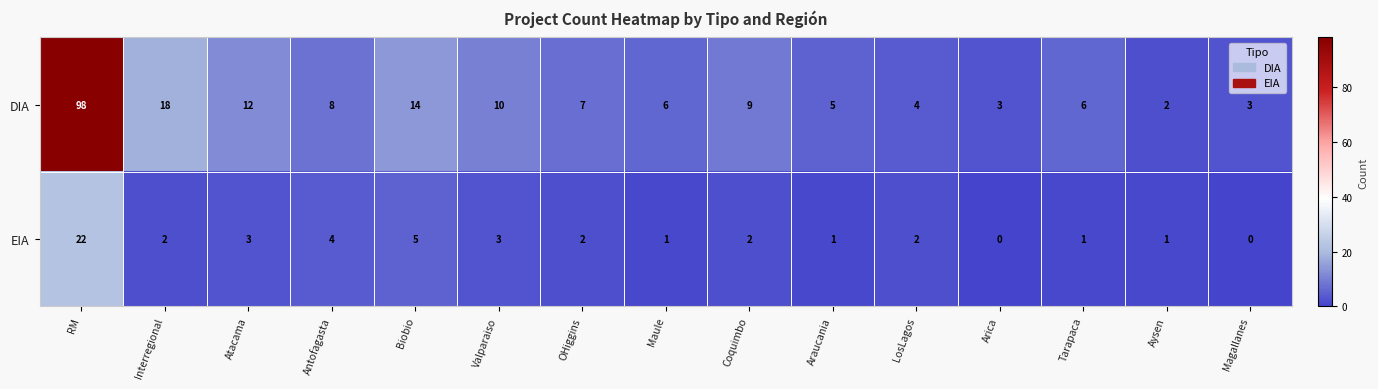

What is the average value of the DIA series?

14